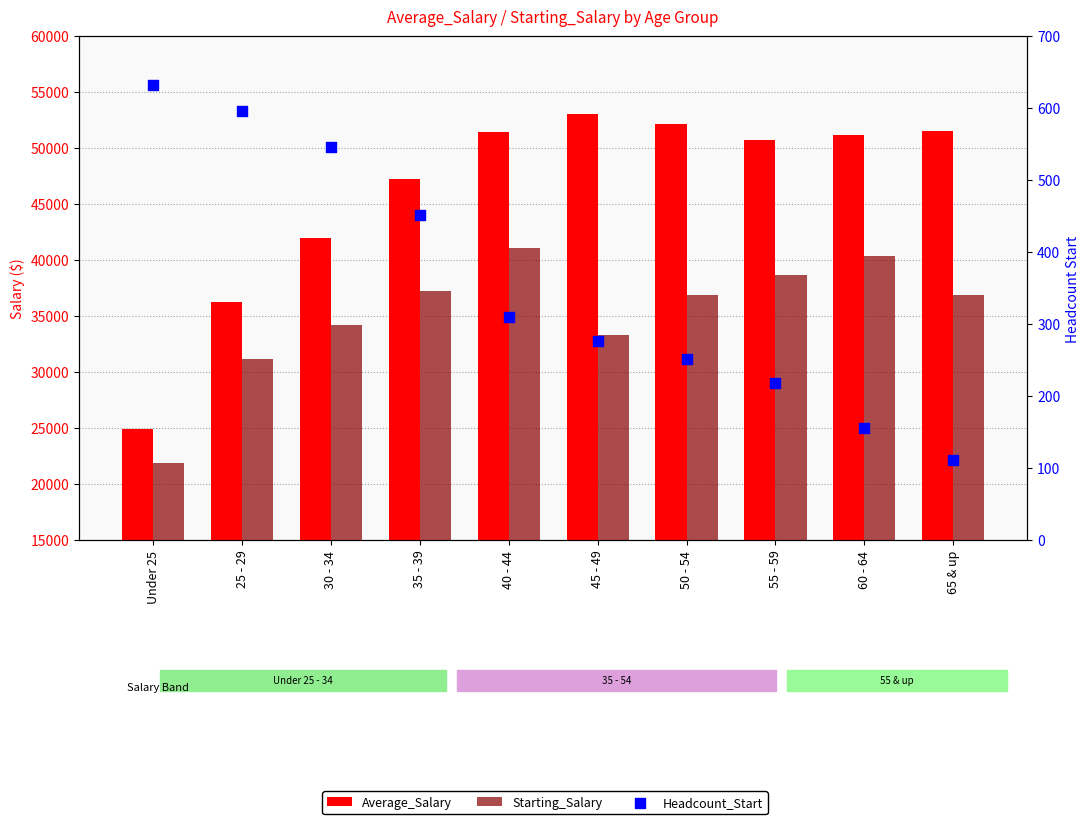

Which series has the largest Y range (max minus min)?

Average_Salary